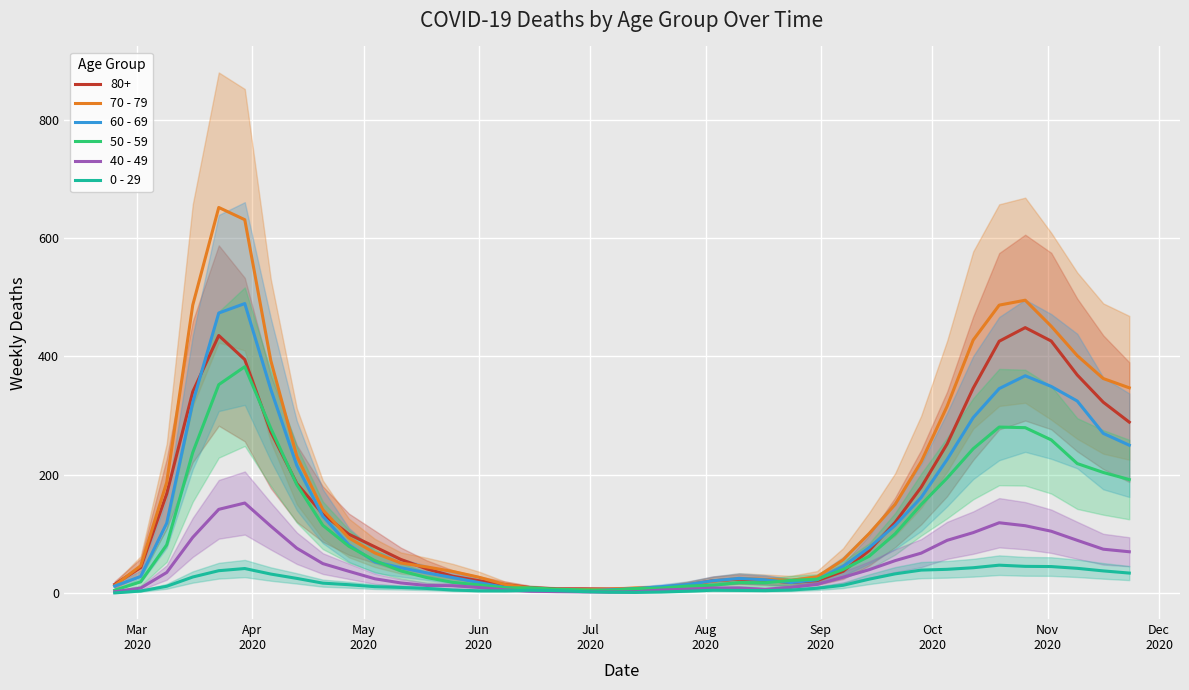

True or false: 0 - 29 and 70 - 79 intersect in this chart.

False